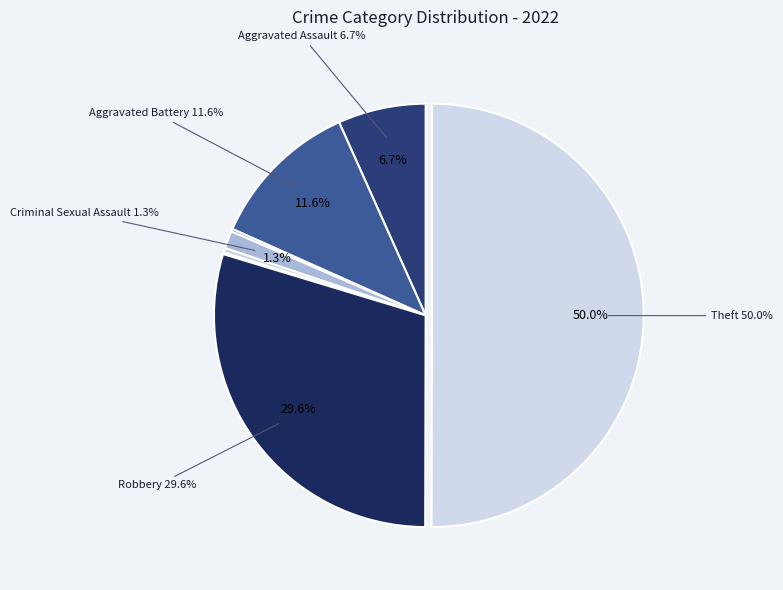

Does any single category account for the majority?

Yes